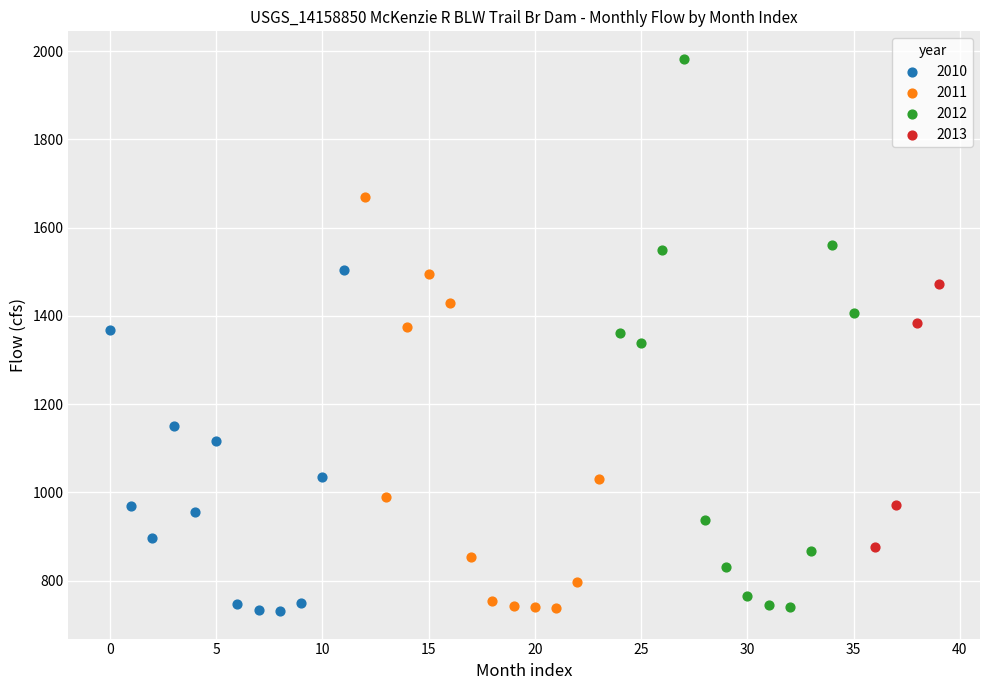

What are all the series names shown in the legend?

2010, 2011, 2012, 2013